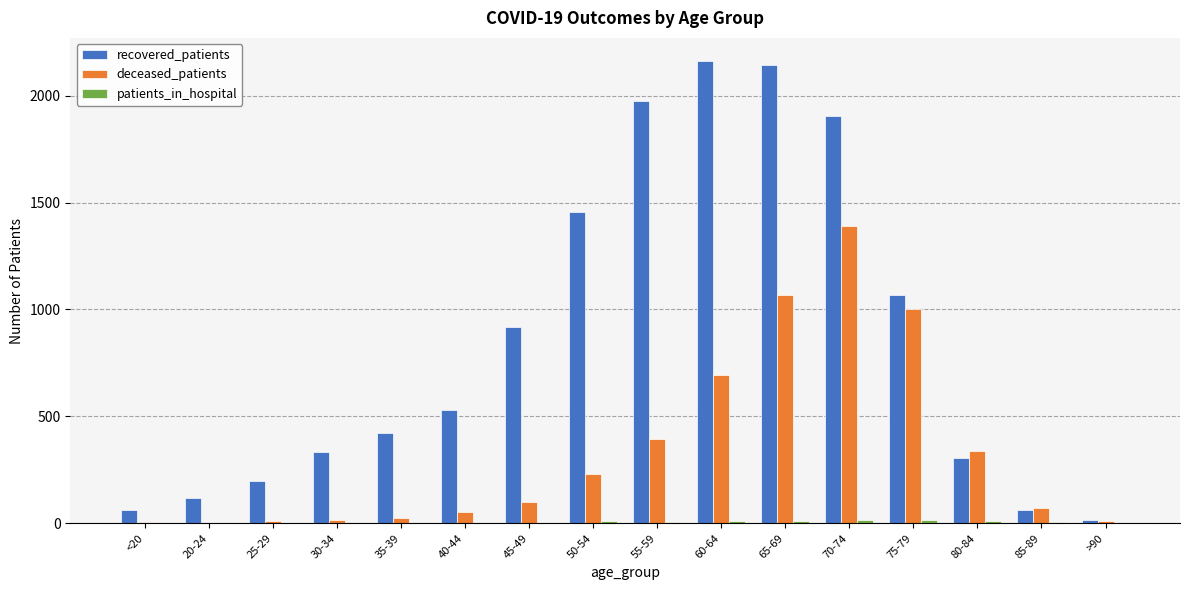

The value of recovered_patients at 40-44 is 531. True or false?

True